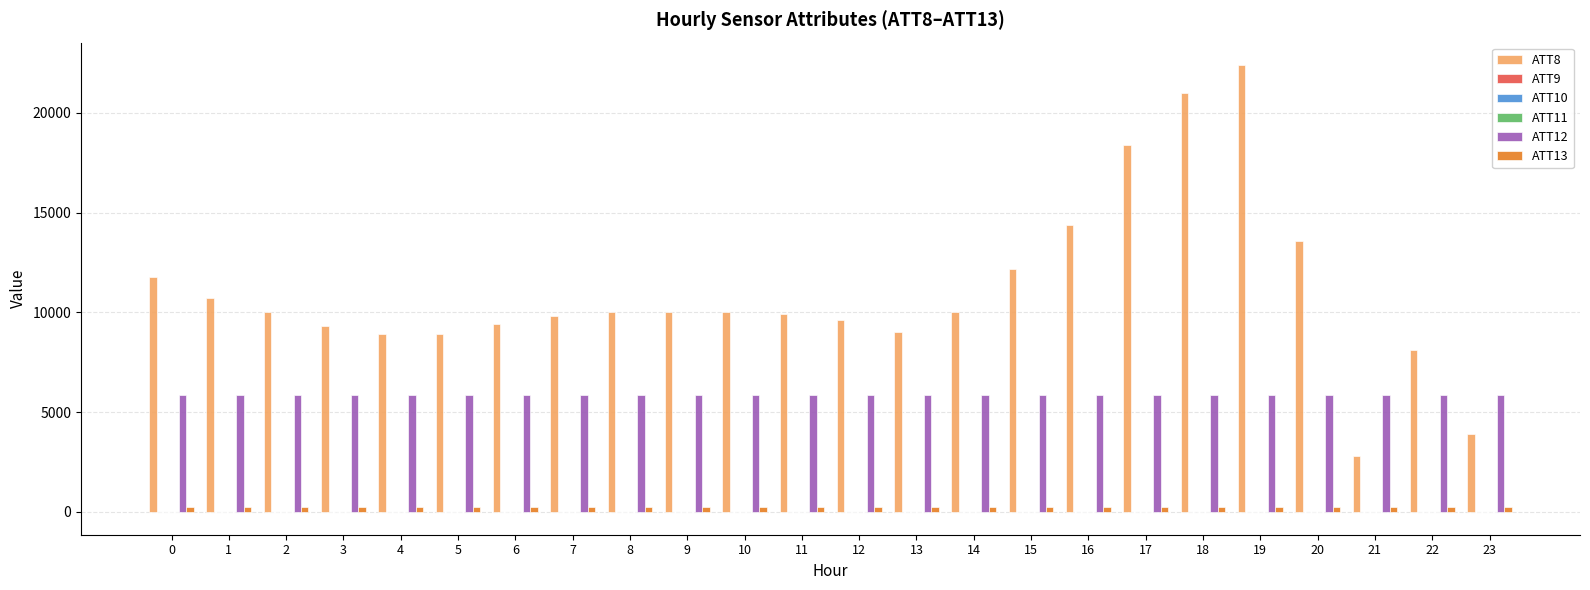

Is the value of ATT13 at 5 greater than the value of ATT8 at 18?

No